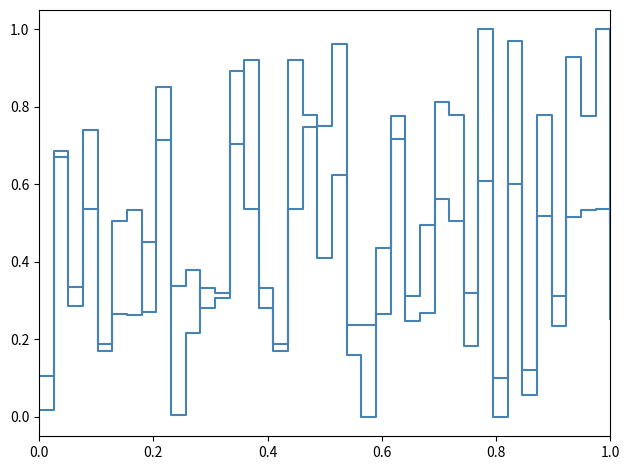

How many lines are shown in the chart?

2